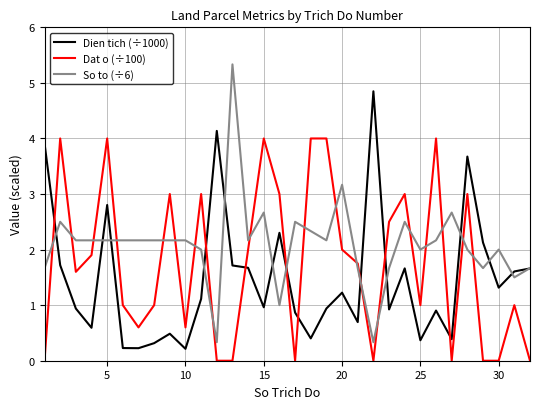

List the series in order of their peak value, highest first.

So to (÷6), Dien tich (÷1000), Dat o (÷100)